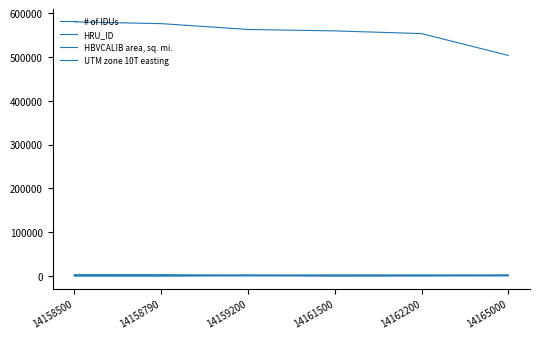

How many series are shown in this chart?

4